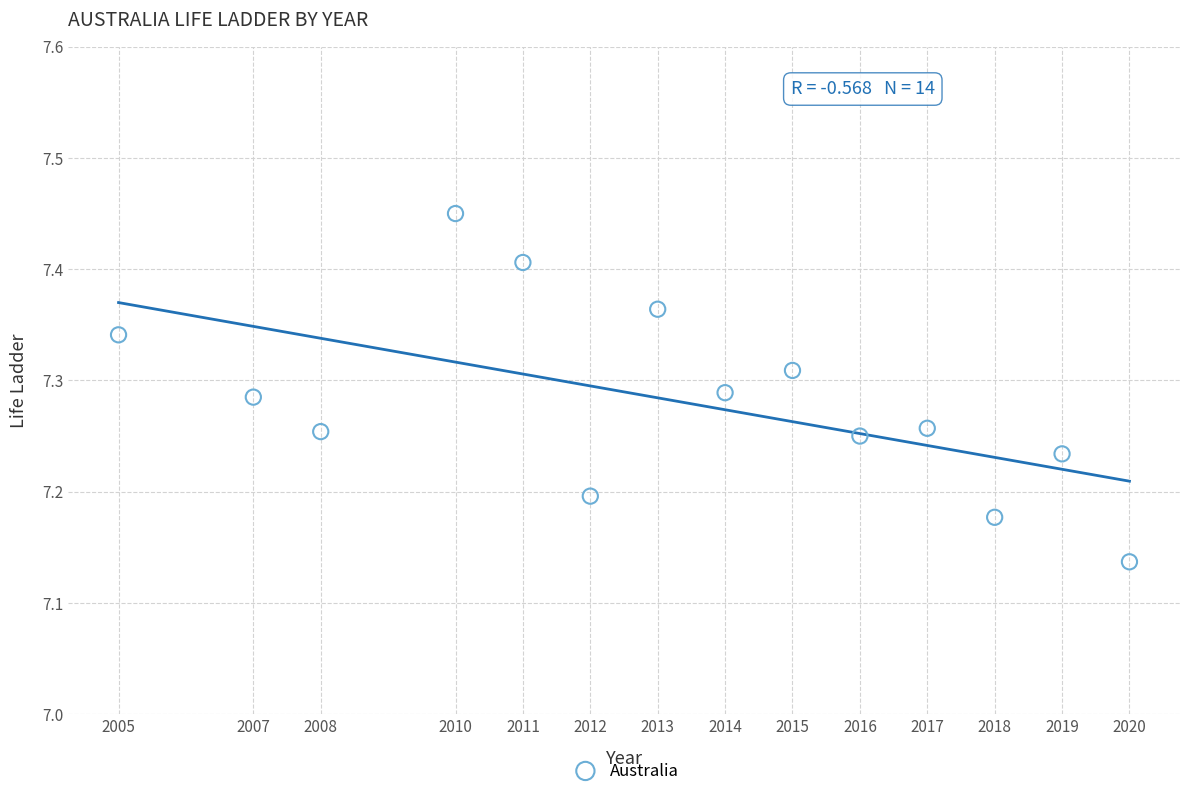

What is the range of X values (max minus min)?

15.0